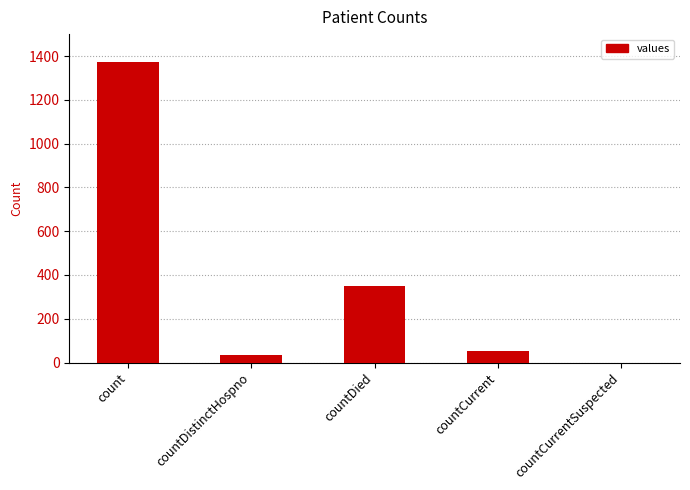

The chart shows a value of -910 at countCurrentSuspected. True or false?

False